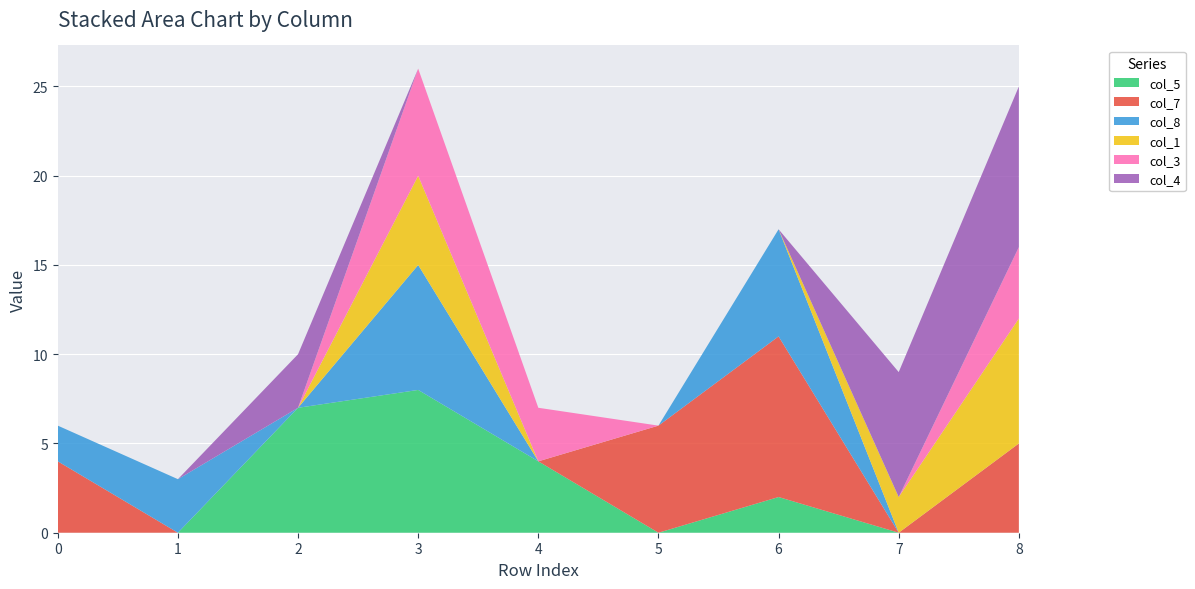

Reading left to right, what are all the values shown in this chart?

col_5: 0=0	1=0	2=7	3=8	4=4	5=0	6=2	7=0	8=0
col_7: 0=4	1=0	2=0	3=0	4=0	5=6	6=9	7=0	8=5
col_8: 0=2	1=3	2=0	3=7	4=0	5=0	6=6	7=0	8=0
col_1: 0=0	1=0	2=0	3=5	4=0	5=0	6=0	7=2	8=7
col_3: 0=0	1=0	2=0	3=6	4=3	5=0	6=0	7=0	8=4
col_4: 0=0	1=0	2=3	3=0	4=0	5=0	6=0	7=7	8=9